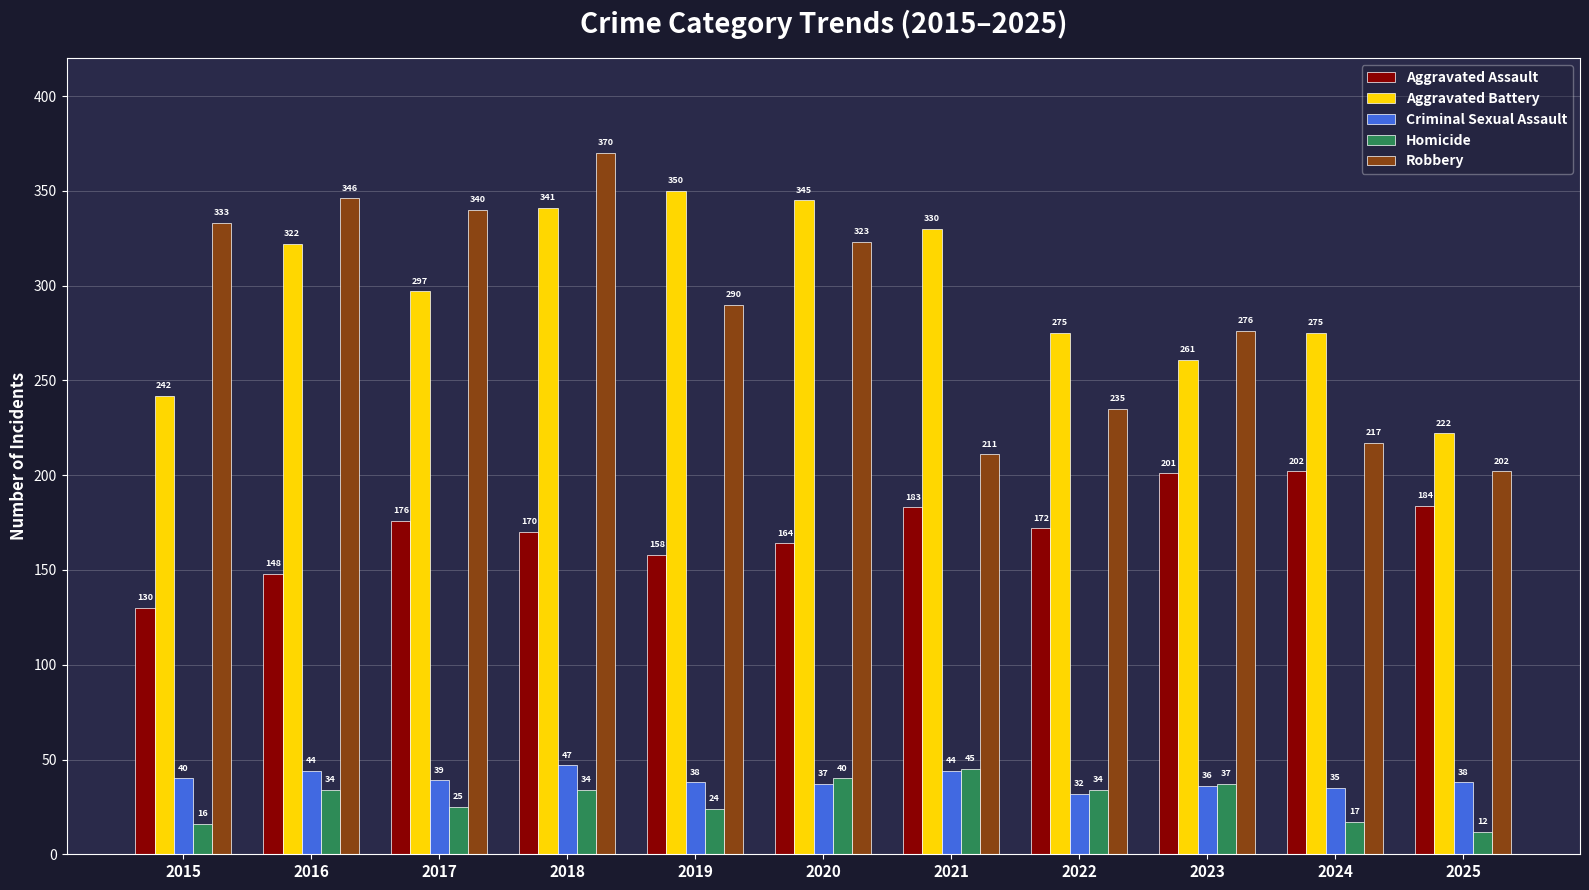

What is the difference between the second highest and minimum values in the Criminal Sexual Assault series?

12